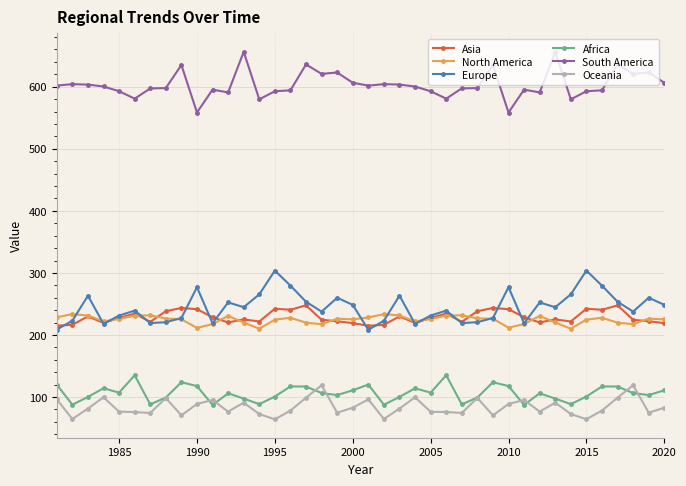

True or false: Africa and North America intersect in this chart.

False